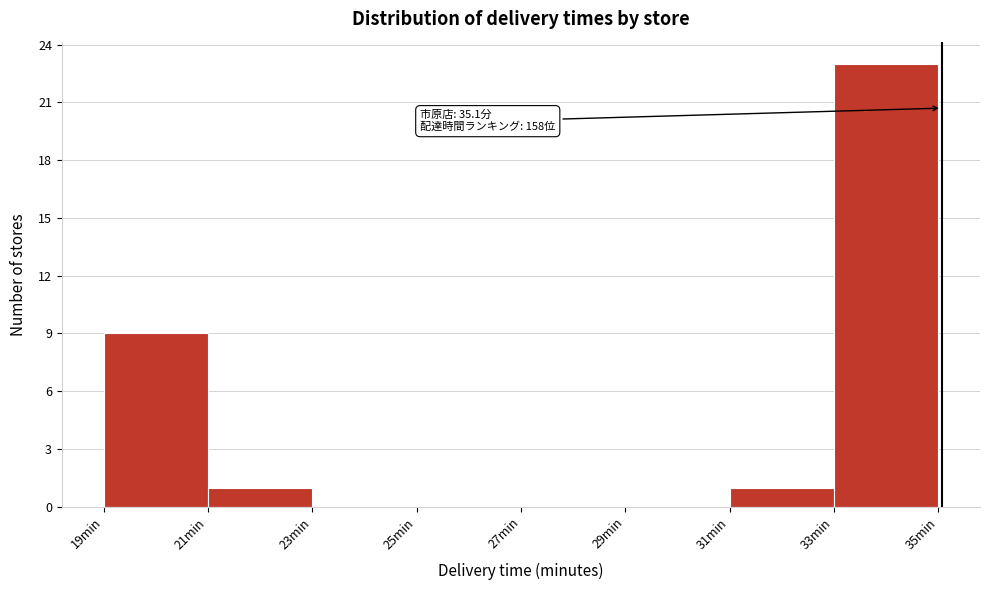

Which range on the x-axis has the tallest bar?

33 to 35